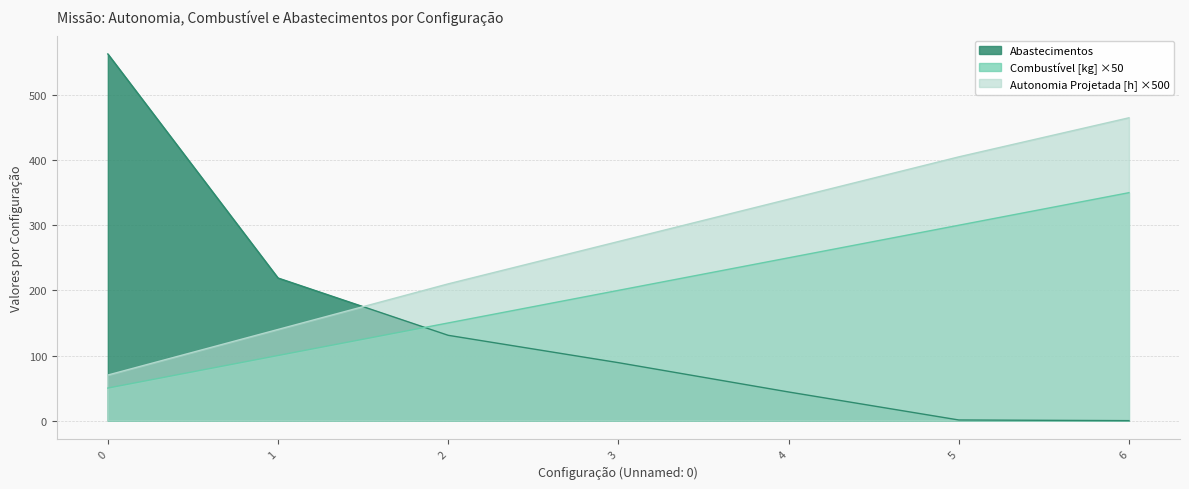

How many times do Autonomia Projetada [h] and Abastecimentos cross each other?

1